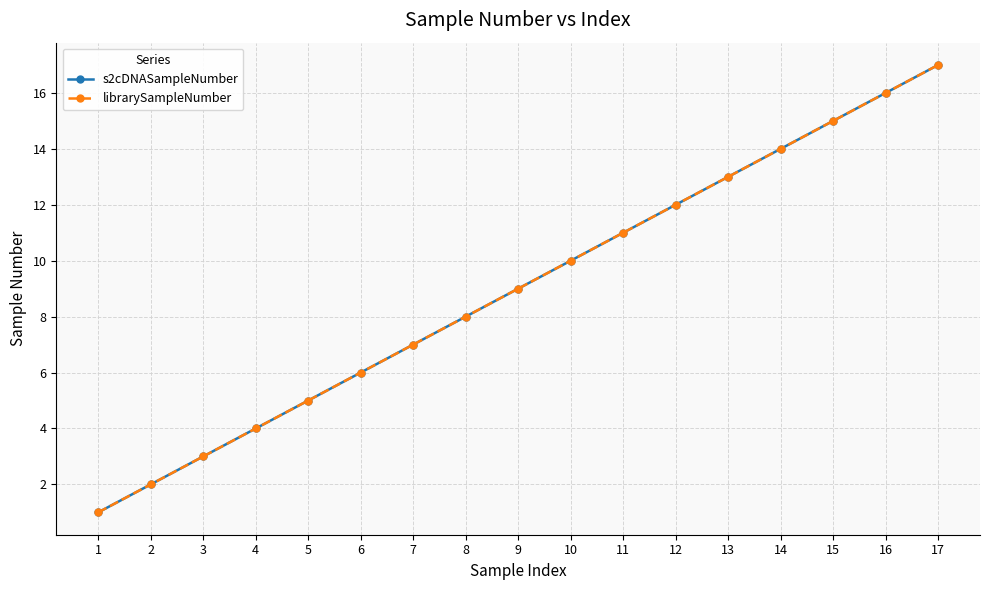

At which label does s2cDNASampleNumber reach its minimum?

1